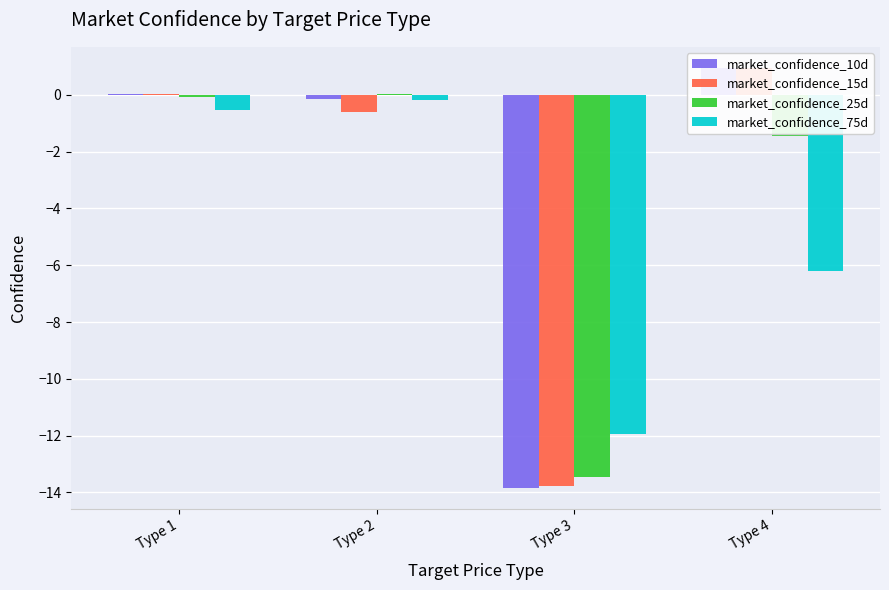

How many values in the market_confidence_15d series are below 0?

2